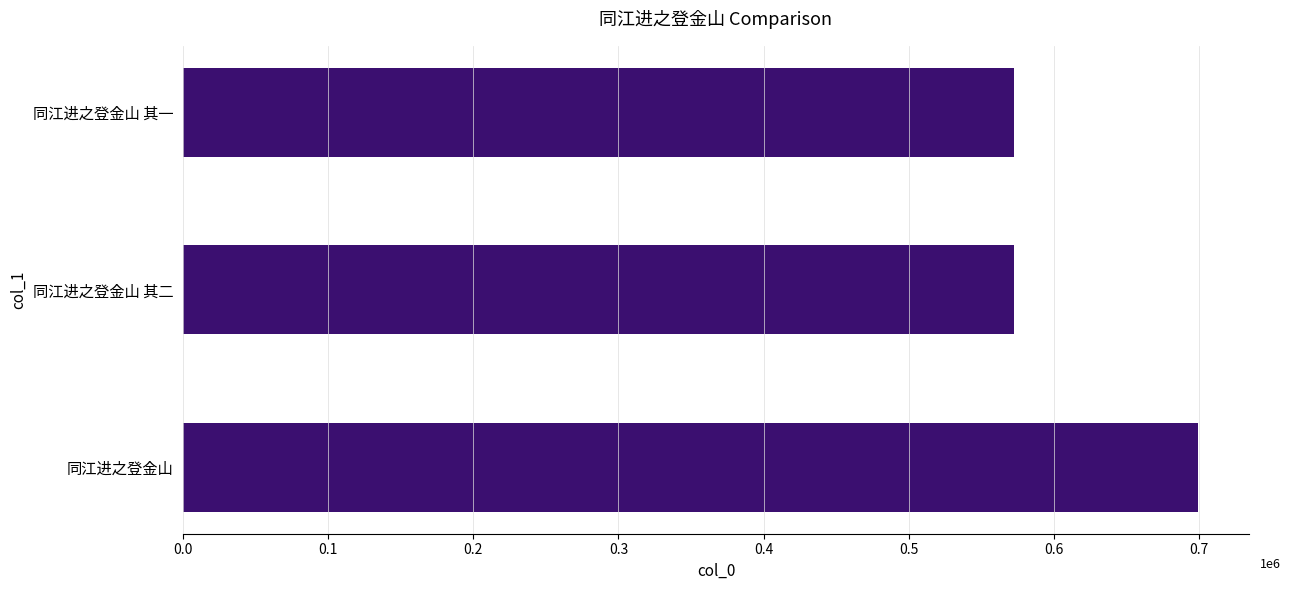

Are the bars horizontal?

Yes